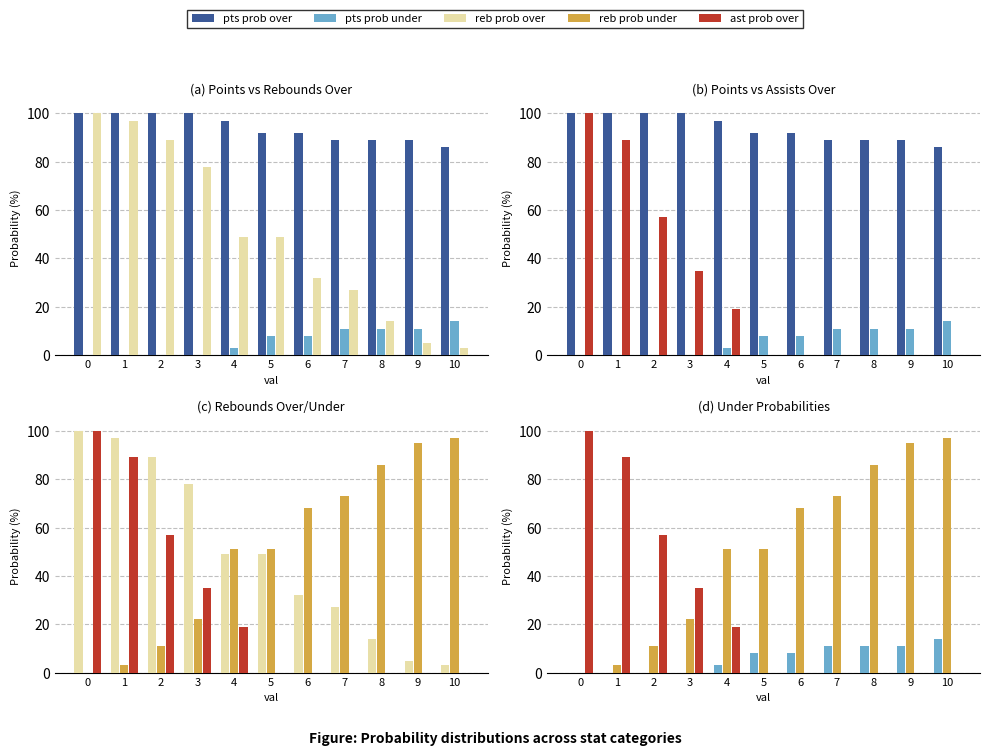

Which series has the largest total across all categories?

pts prob over